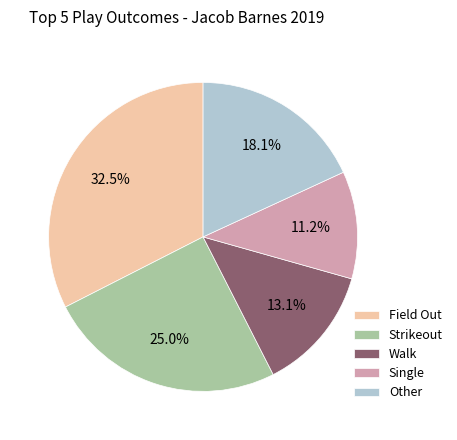

To the nearest percent, what is the average slice percentage?

20%